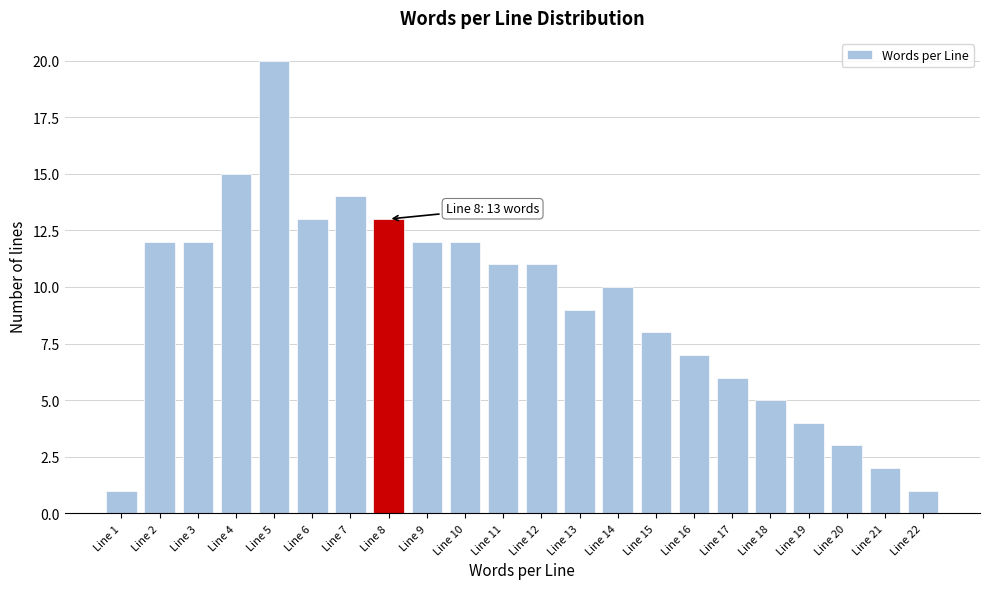

Reading left to right, extract all data points from this chart.

Line 1=1	Line 2=12	Line 3=12	Line 4=15	Line 5=20	Line 6=13	Line 7=14	Line 8=13	Line 9=12	Line 10=12	Line 11=11	Line 12=11	Line 13=9	Line 14=10	Line 15=8	Line 16=7	Line 17=6	Line 18=5	Line 19=4	Line 20=3	Line 21=2	Line 22=1